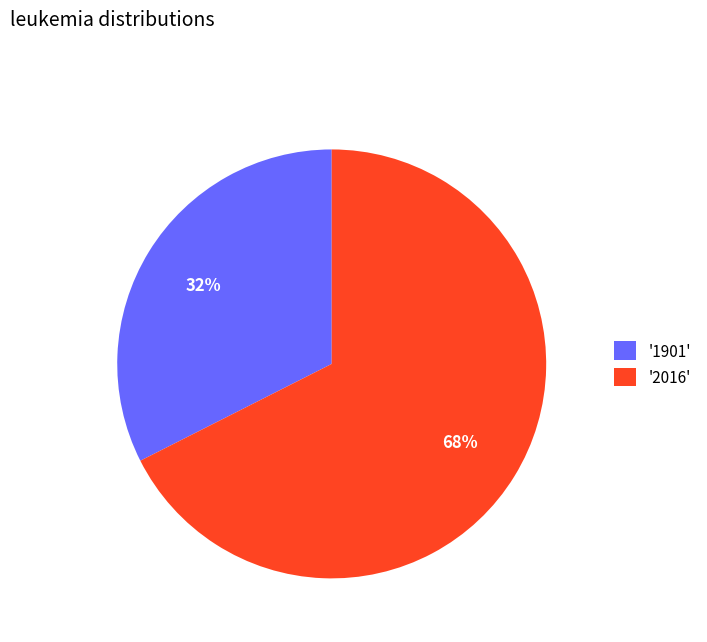

Count the number of slices in the pie.

2